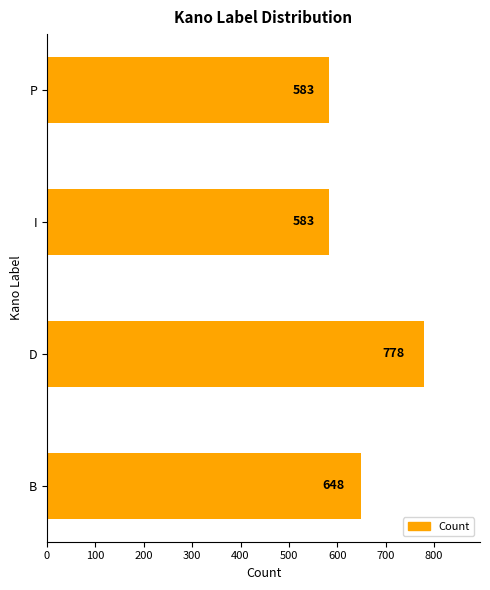

What is the minimum value shown in the chart?

583